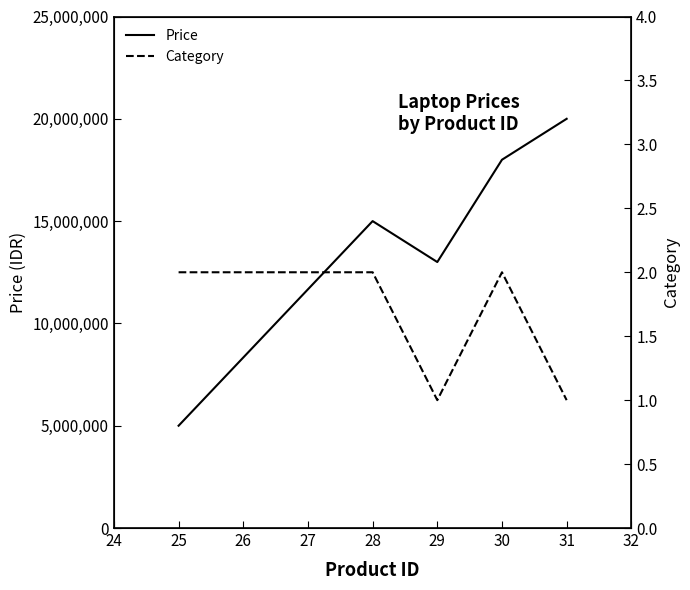

Rank the categories by Price value from lowest to highest.

25, 29, 28, 30, 31